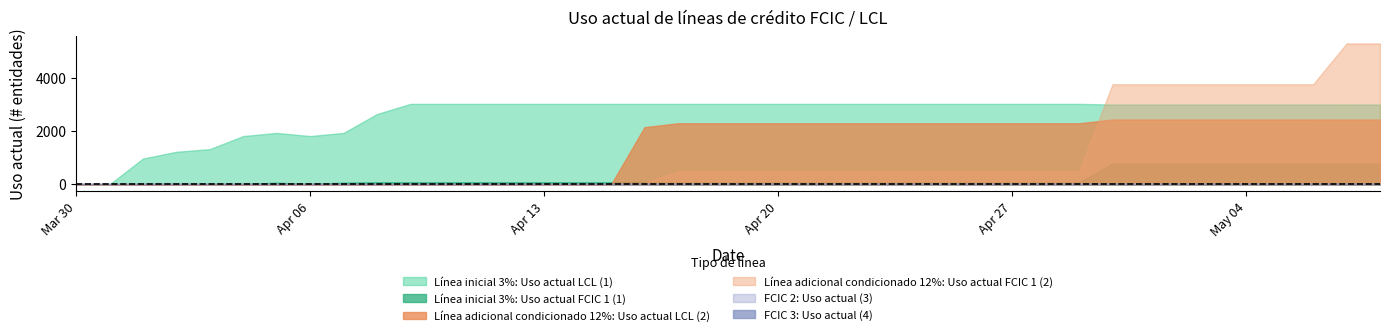

Where is Línea inicial 3%: Uso actual LCL (1) nearest to the value 1511?

03-04-2020